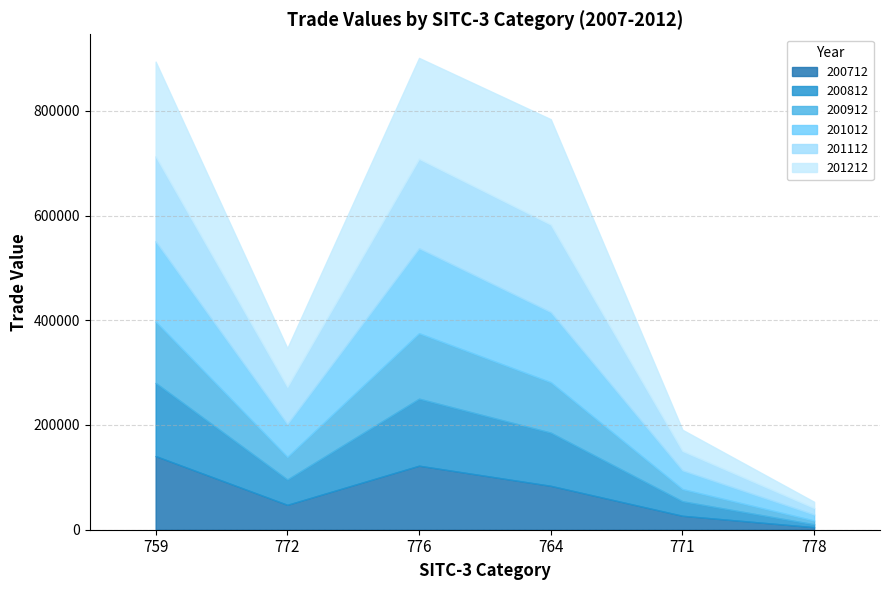

How many lines are shown in the chart?

6